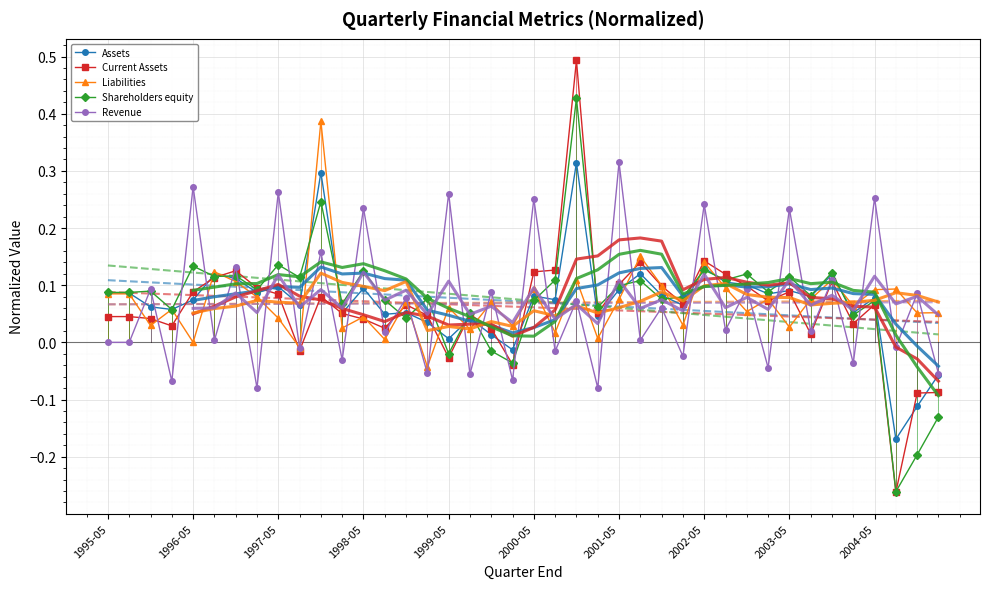

How many interior local valleys does the Current Assets series have?

11